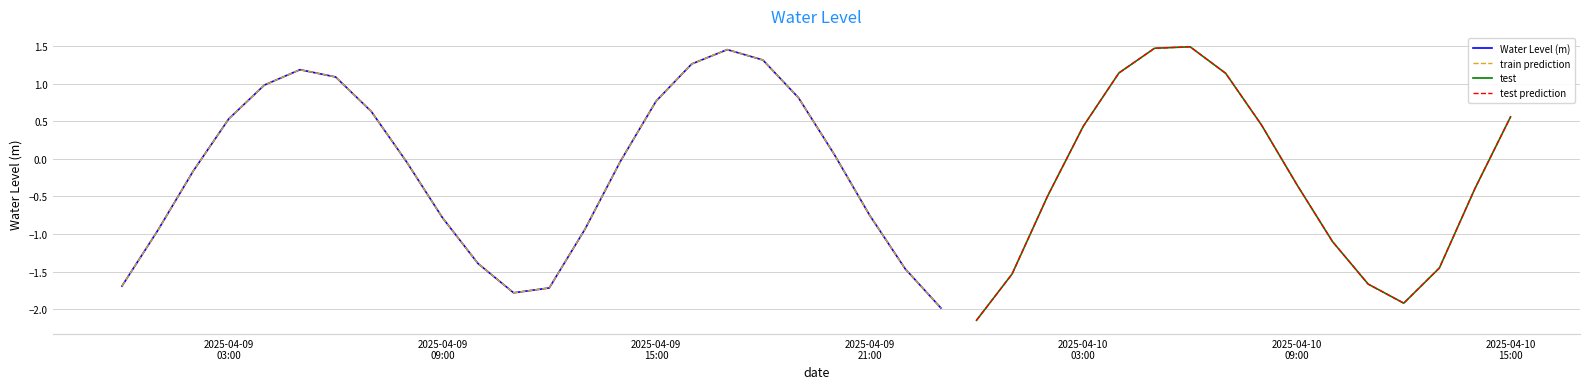

Which has a higher value, 2025-04-10 07:00:00 or 2025-04-10 03:00:00?

2025-04-10 07:00:00